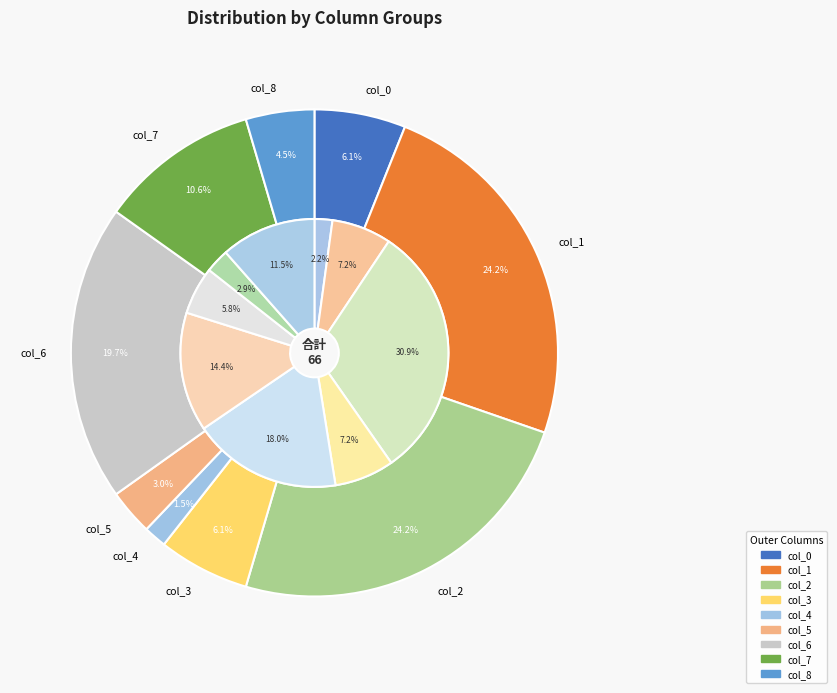

How many slices are in this pie chart?

9